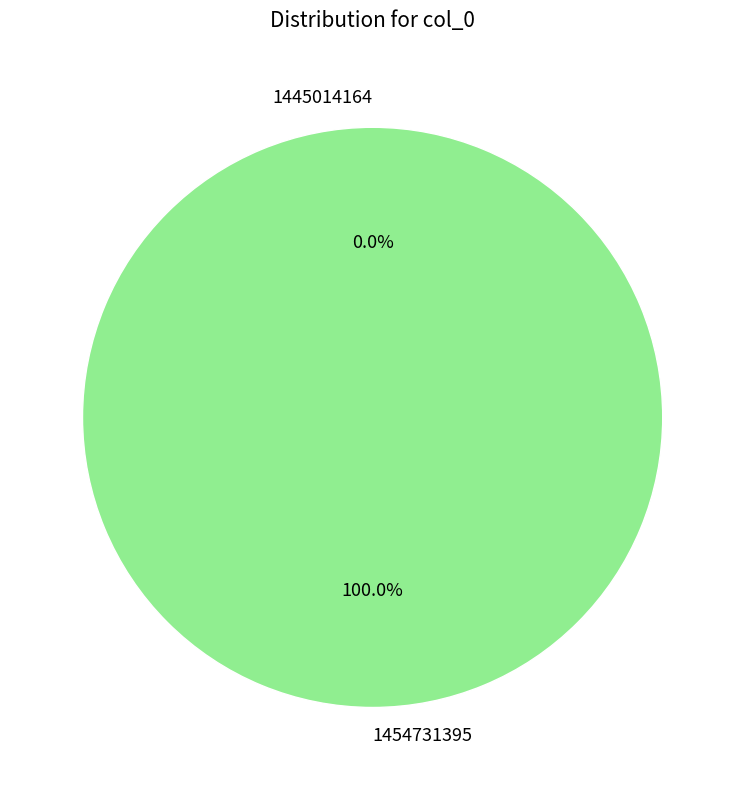

True or false: 1454731395 accounts for 100% of the total.

True